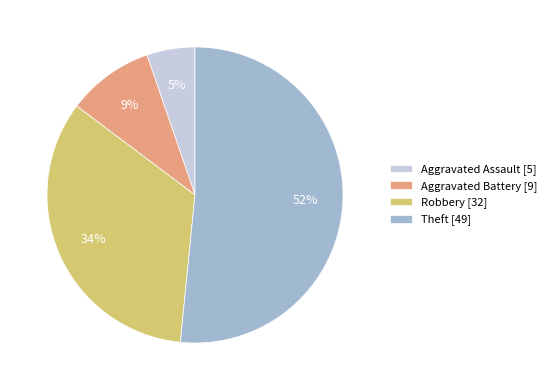

To the nearest percent, what percentage of the pie is Robbery?

34%